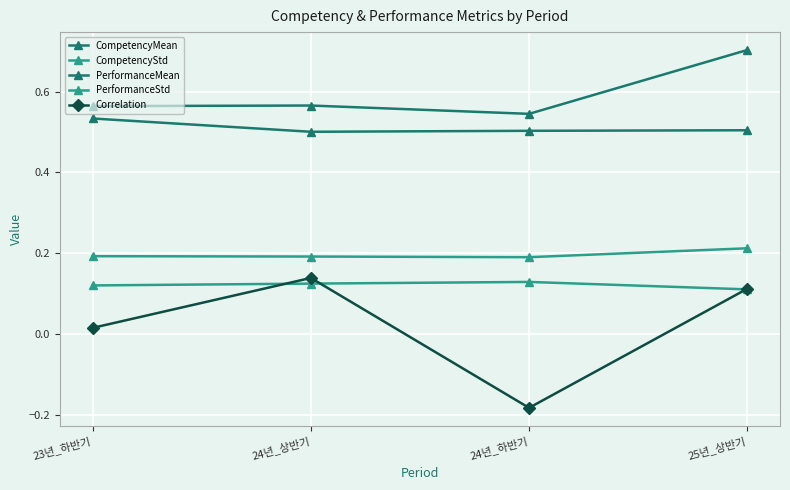

How many distinct data groups are displayed?

5